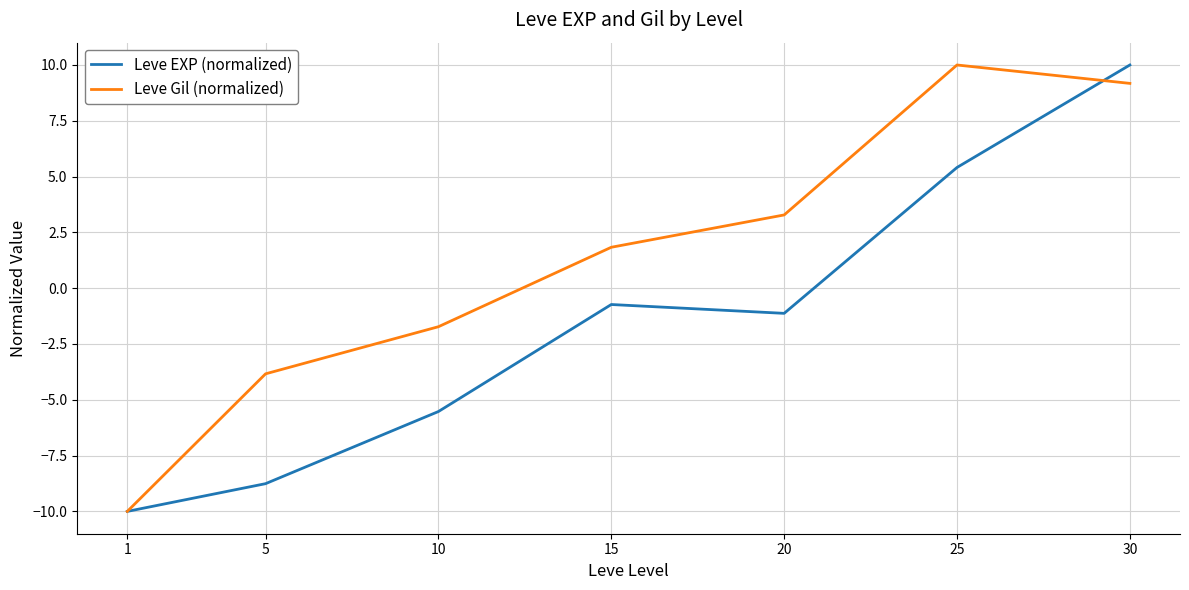

Is it true that Leve Gil (normalized) equals 10.0 at 25?

True